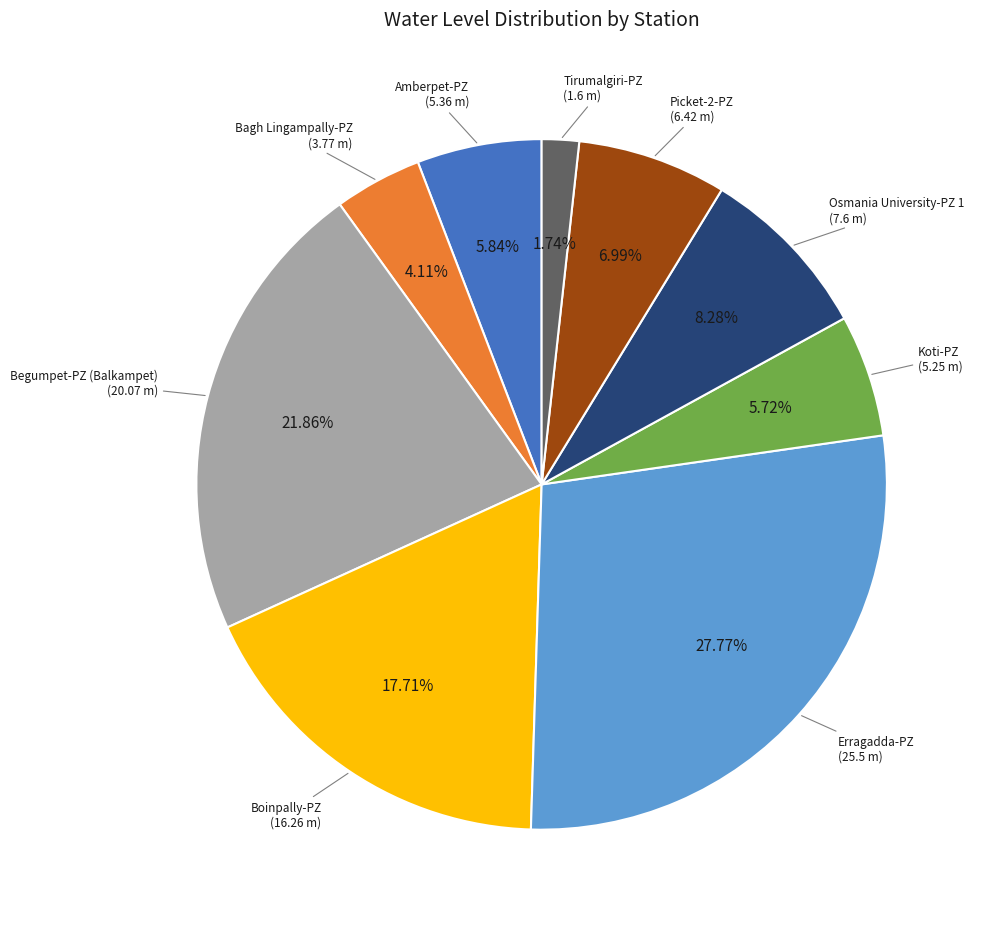

To the nearest percent, what is the average slice percentage?

11%